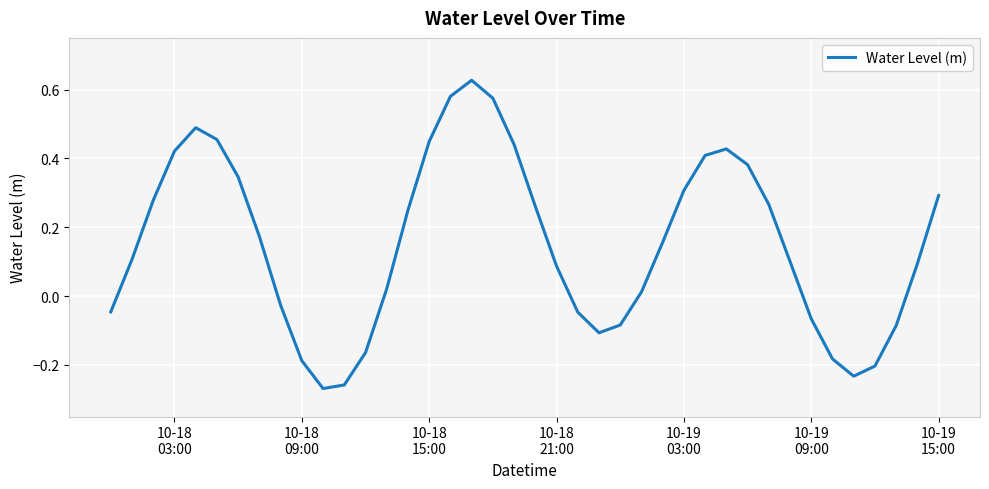

What is the difference between the maximum and minimum values?

0.9